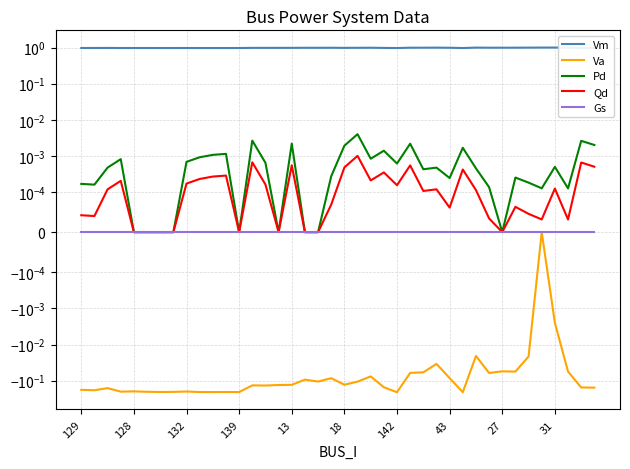

True or false: Va has more than 1 points higher than both neighbors.

True